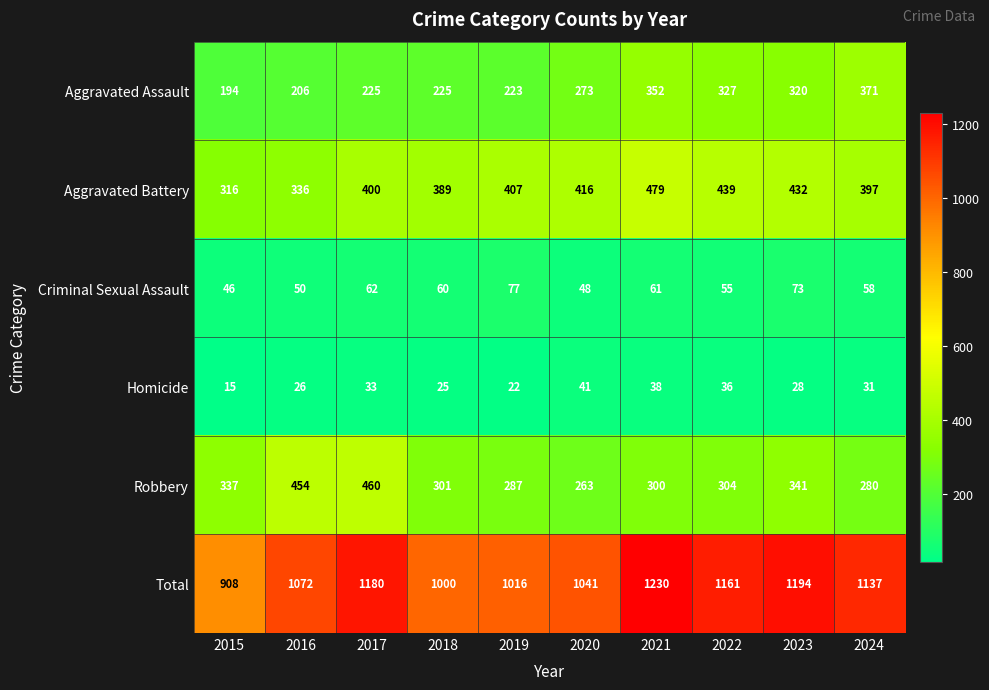

Is the value of Robbery at 2020 greater than the value of Homicide at 2019?

Yes